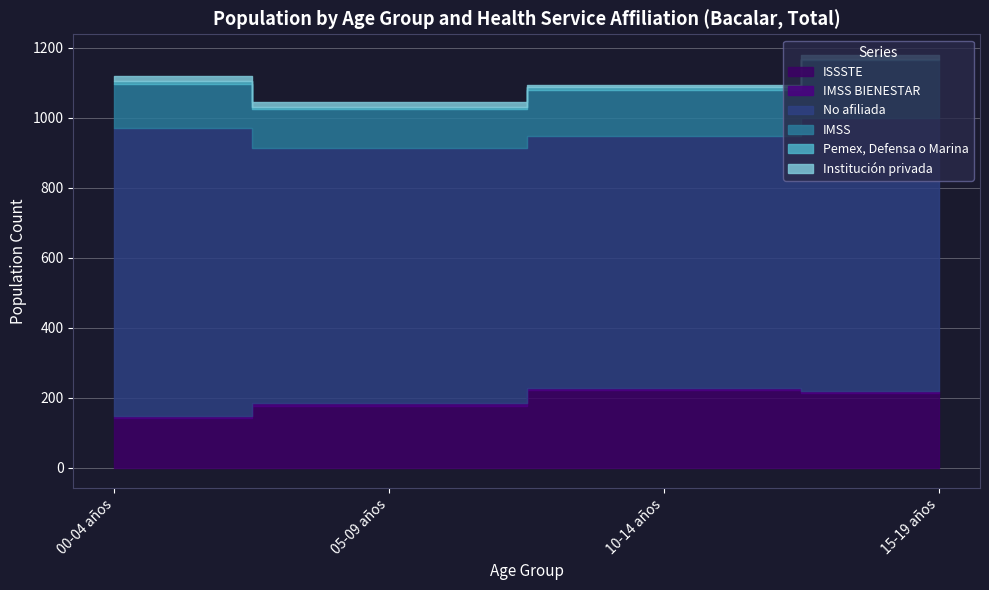

How many data points in IMSS BIENESTAR are less than 7?

2